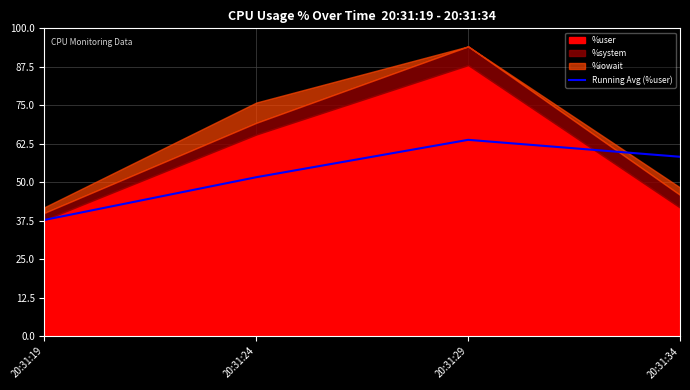

What is the average value?

52.9